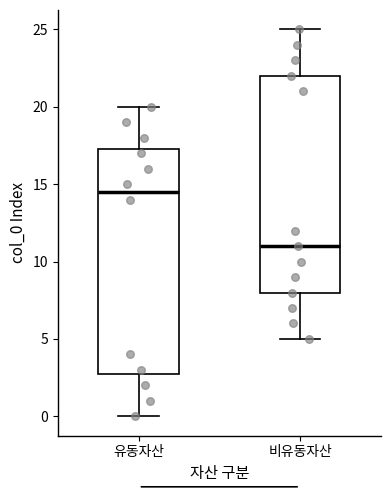

Which box's median line is the highest?

유동자산